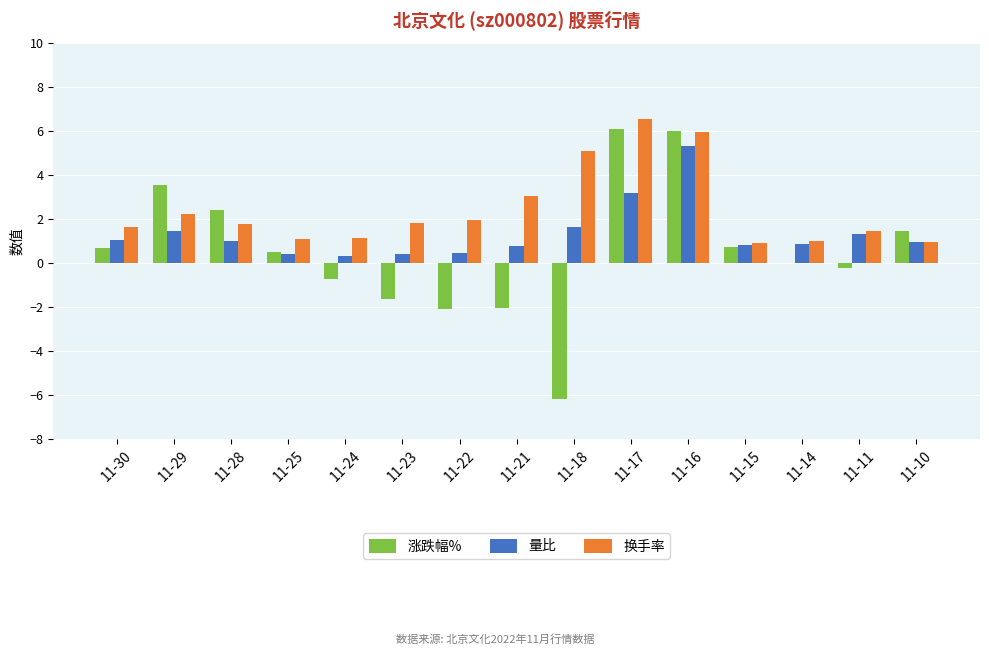

The 涨跌幅% series shows -1.6 at 11-23. True or false?

True